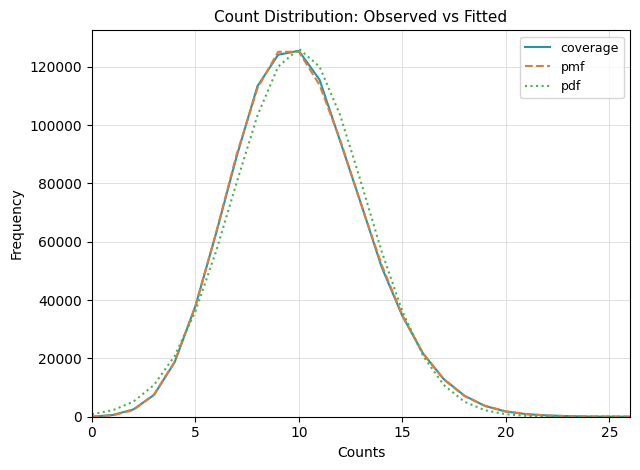

What is the maximum value for pdf?

126156.6